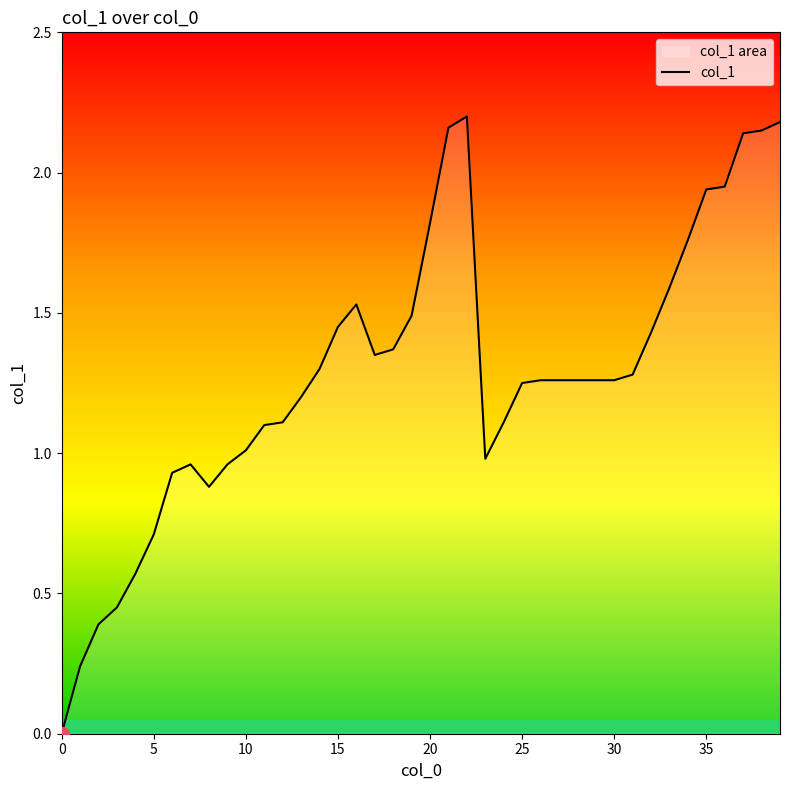

How many lines are shown in the chart?

1